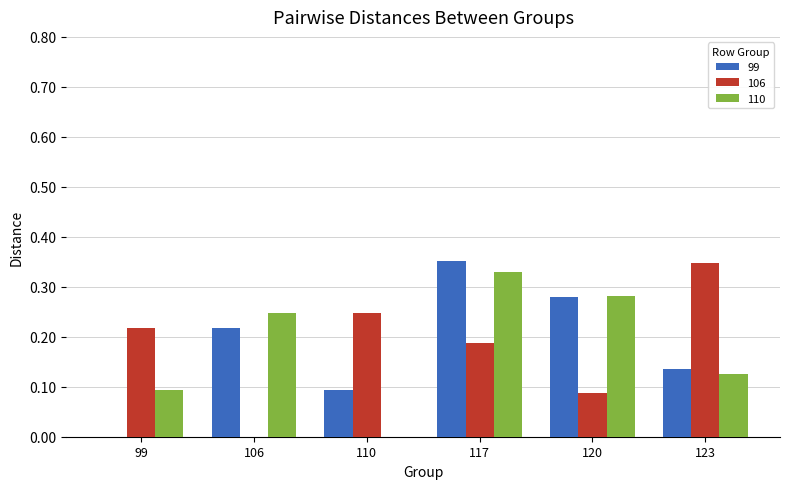

What is the sum of all 99 values?

1.1